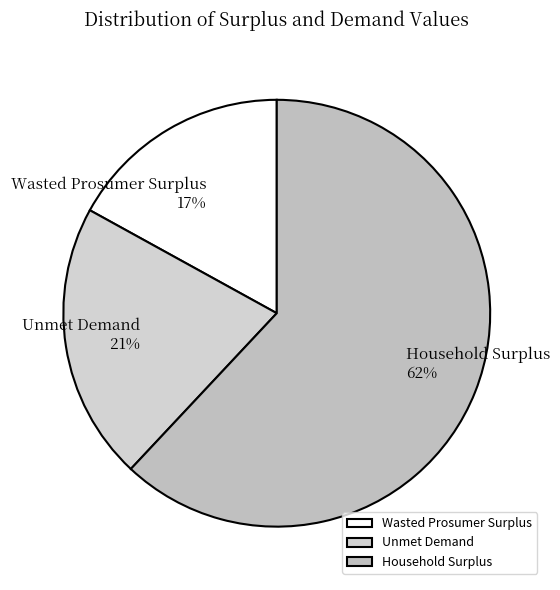

Between Wasted Prosumer Surplus and Household Surplus, which is larger?

Household Surplus